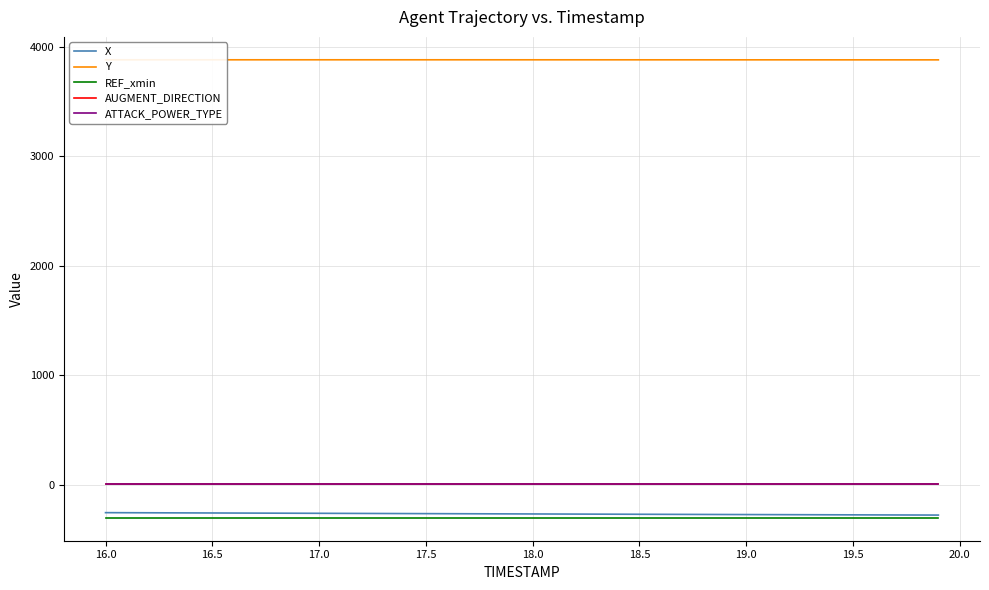

Which series has the largest total across all categories?

Y